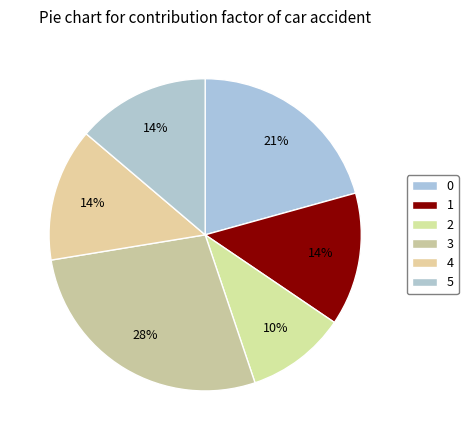

The 5 slice represents 14% of the pie. True or false?

True